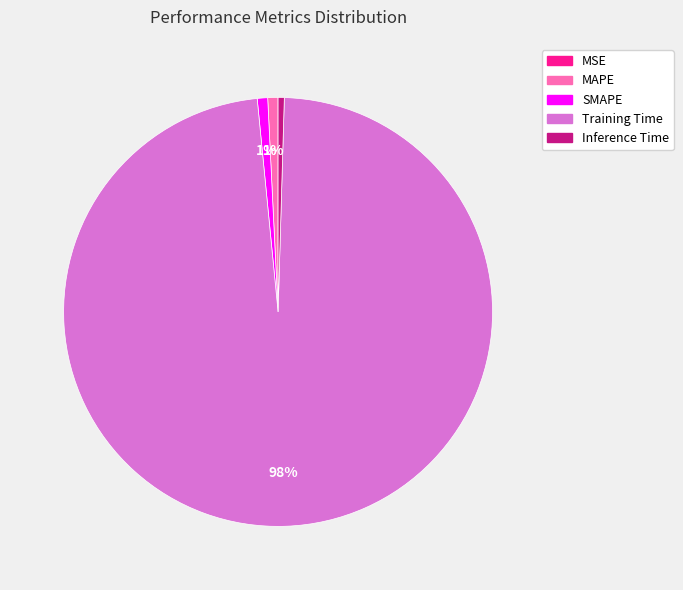

The Training Time slice represents 98% of the pie. True or false?

True